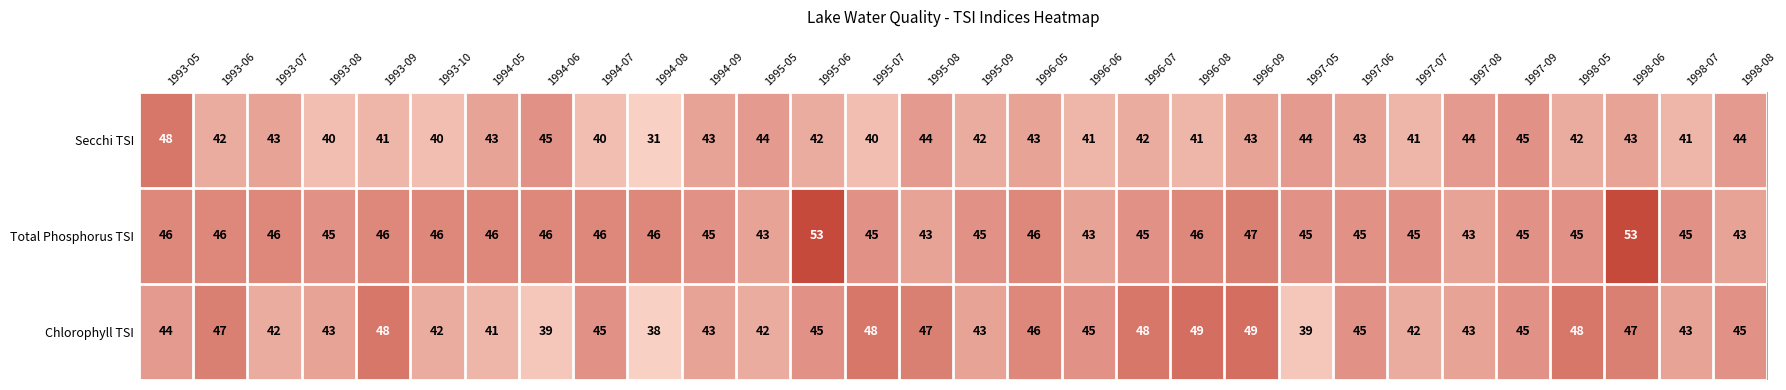

What is the lowest value of the Secchi TSI series?

31